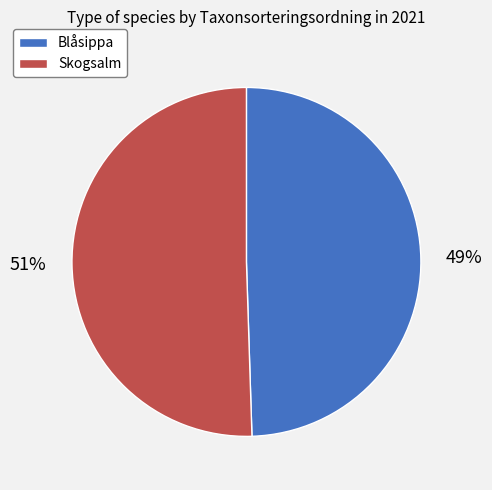

Count the number of slices in the pie.

2